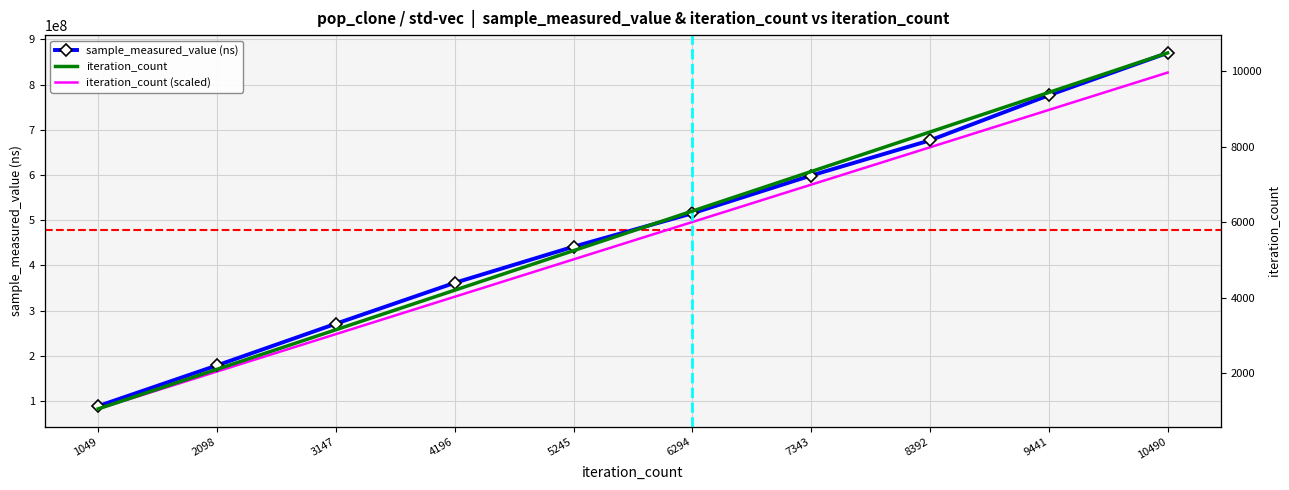

At 10490, list the series in order from largest to smallest.

sample_measured_value, iteration_count